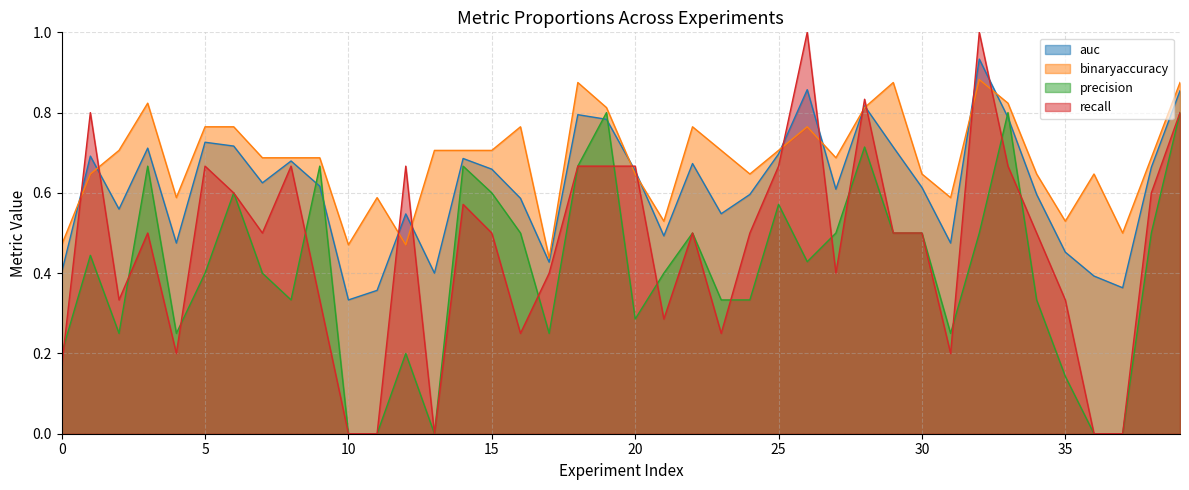

At how many categories does at least one series exceed 0?

40